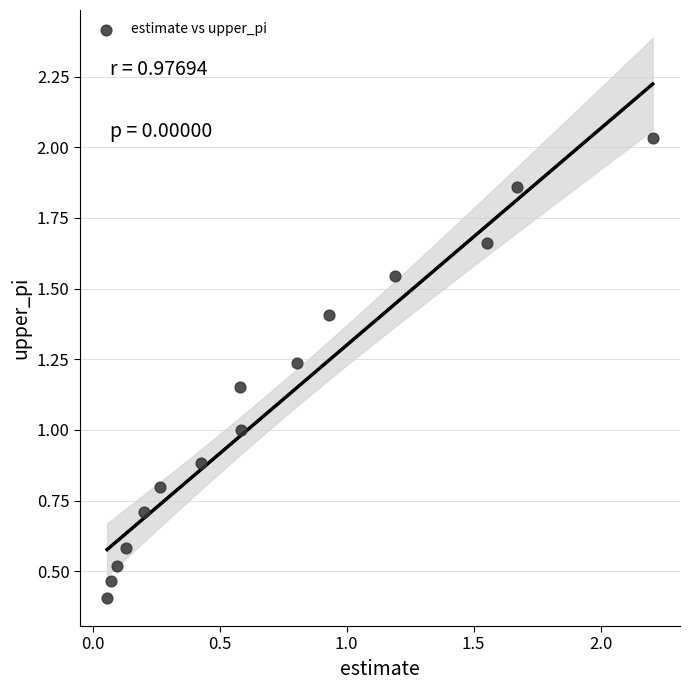

What is the range of X values (max minus min)?

2.1